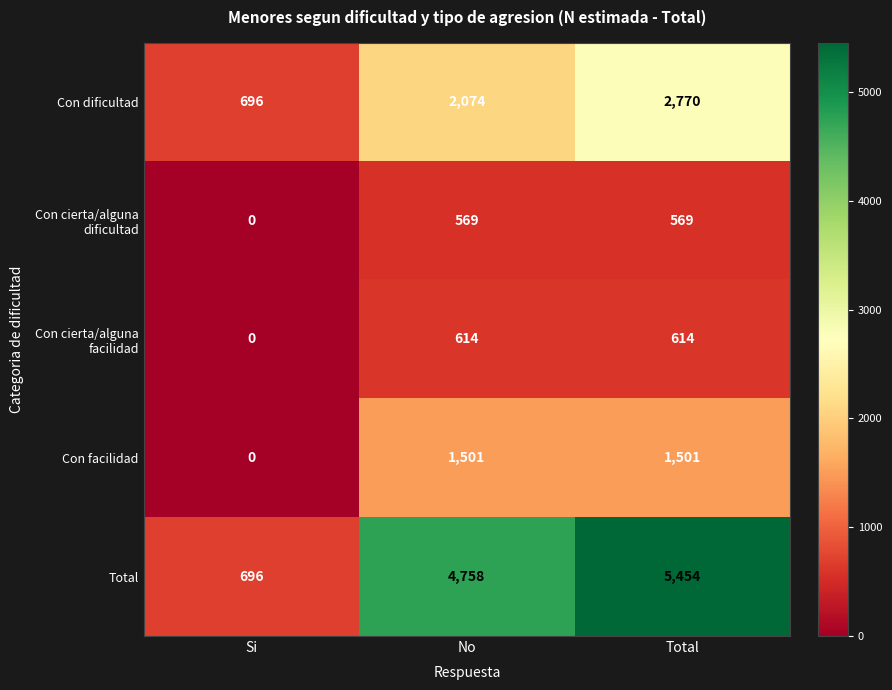

At which label is Total closest to 3075?

No